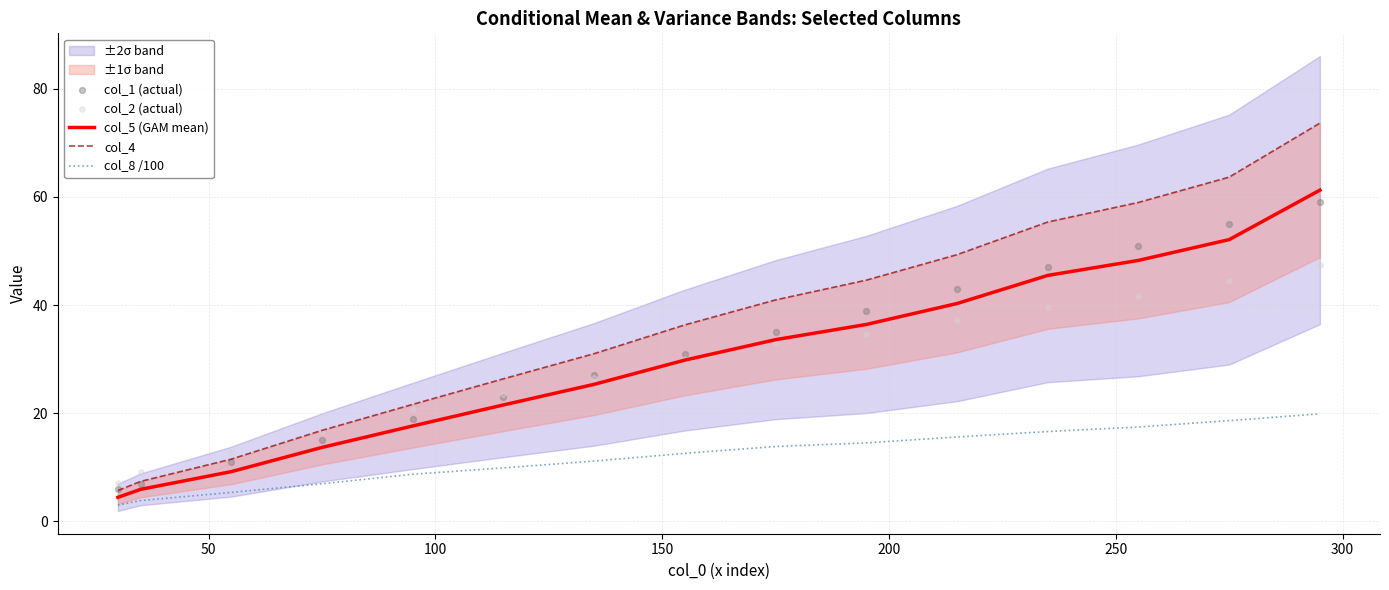

What are all the series names shown in the legend?

col_5 (GAM mean), col_4, col_8 /100, col_1 (actual), col_2 (actual)